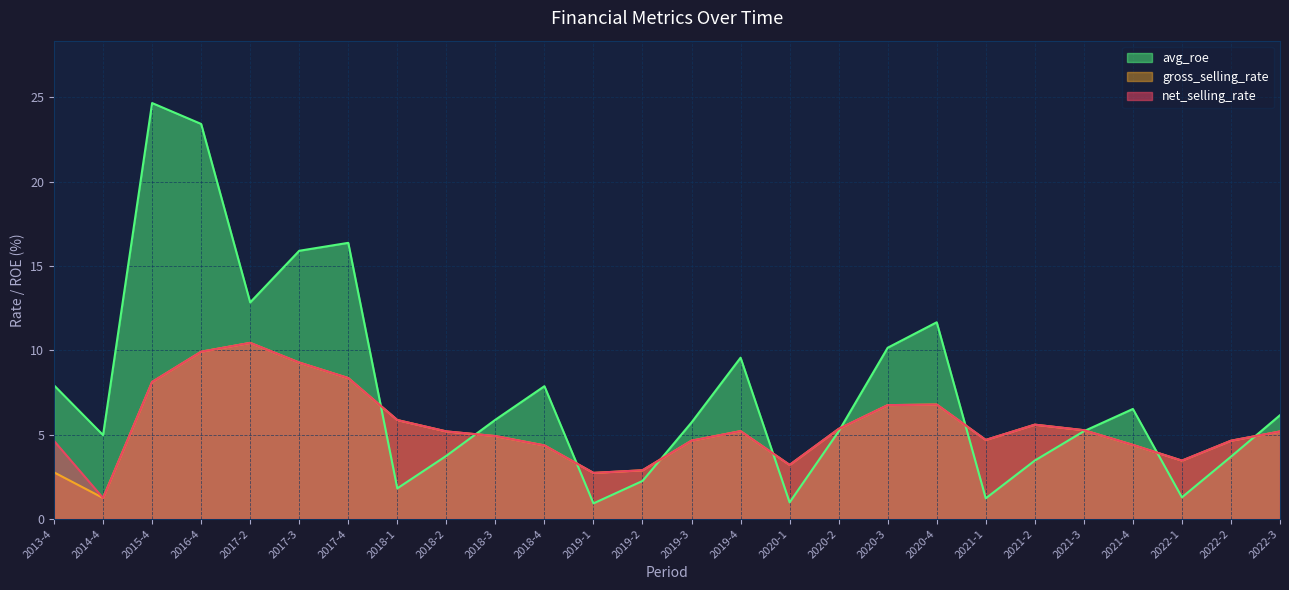

What position from the left is 2020-1?

16